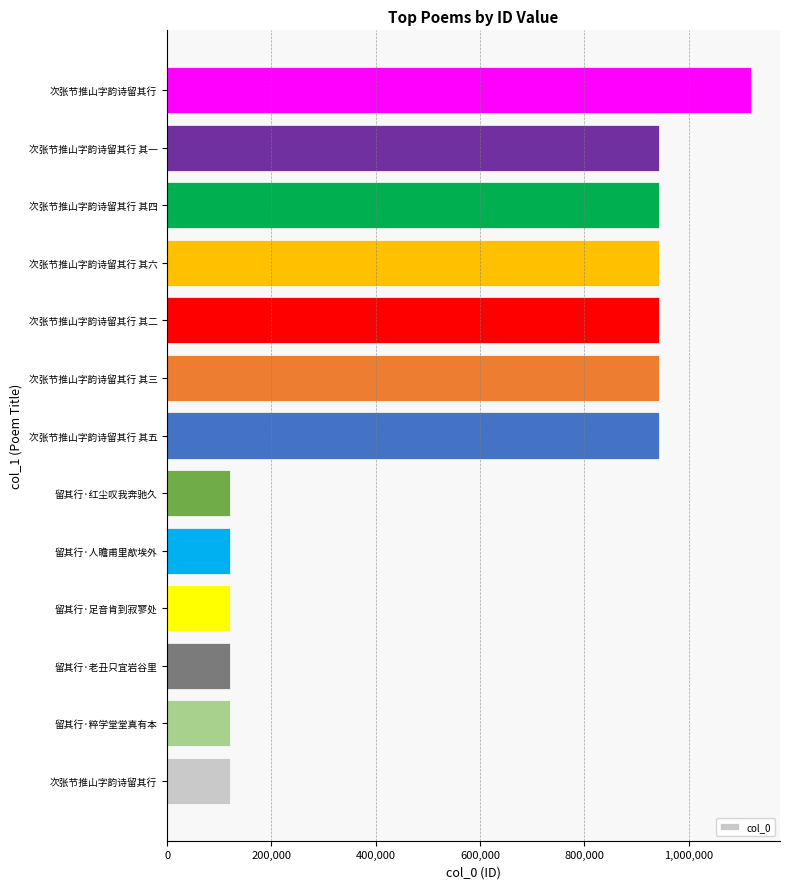

What is the difference between the second highest and minimum values?

822160